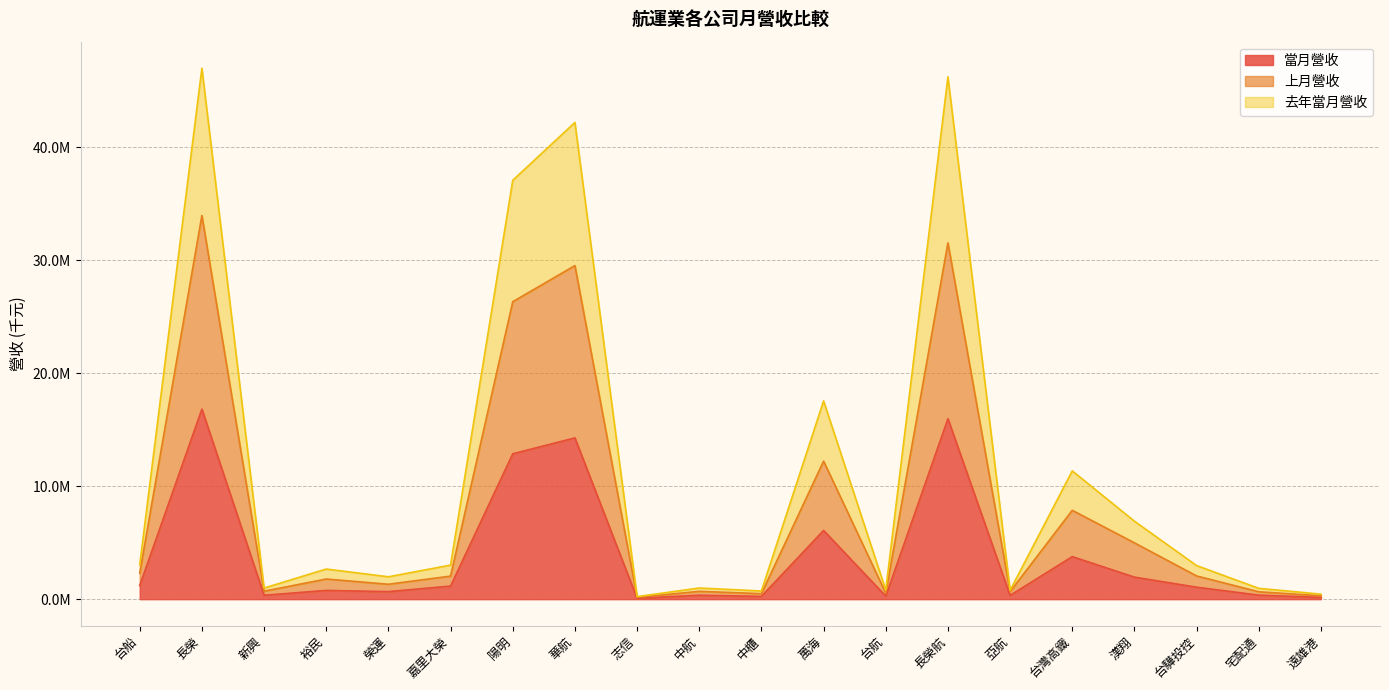

Reading left to right, extract all data points from this chart.

當月營收: 台船=1211406	長榮=16825925	新興=347853	裕民=774957	榮運=670017	嘉里大榮=1160473	陽明=12870206	華航=14278933	志信=74898	中航=351207	中櫃=246712	萬海=6084428	台航=266810	長榮航=15974709	亞航=336044	台灣高鐵=3768062	漢翔=1952505	台驊投控=1060519	宅配通=358587	遠雄港=153798
上月營收: 台船=2298249	長榮=33964802	新興=707061	裕民=1783119	榮運=1321630	嘉里大榮=2042250	陽明=26332331	華航=29529849	志信=154113	中航=694520	中櫃=488024	萬海=12218578	台航=533554	長榮航=31538269	亞航=667311	台灣高鐵=7866286	漢翔=4986727	台驊投控=2056323	宅配通=654906	遠雄港=299603
去年當月營收: 台船=3044123	長榮=47003246	新興=984860	裕民=2669104	榮運=1982019	嘉里大榮=3016911	陽明=37077996	華航=42202319	志信=226230	中航=989902	中櫃=725426	萬海=17551582	台航=803564	長榮航=46242319	亞航=778128	台灣高鐵=11356907	漢翔=6903052	台驊投控=2973846	宅配通=960154	遠雄港=446815